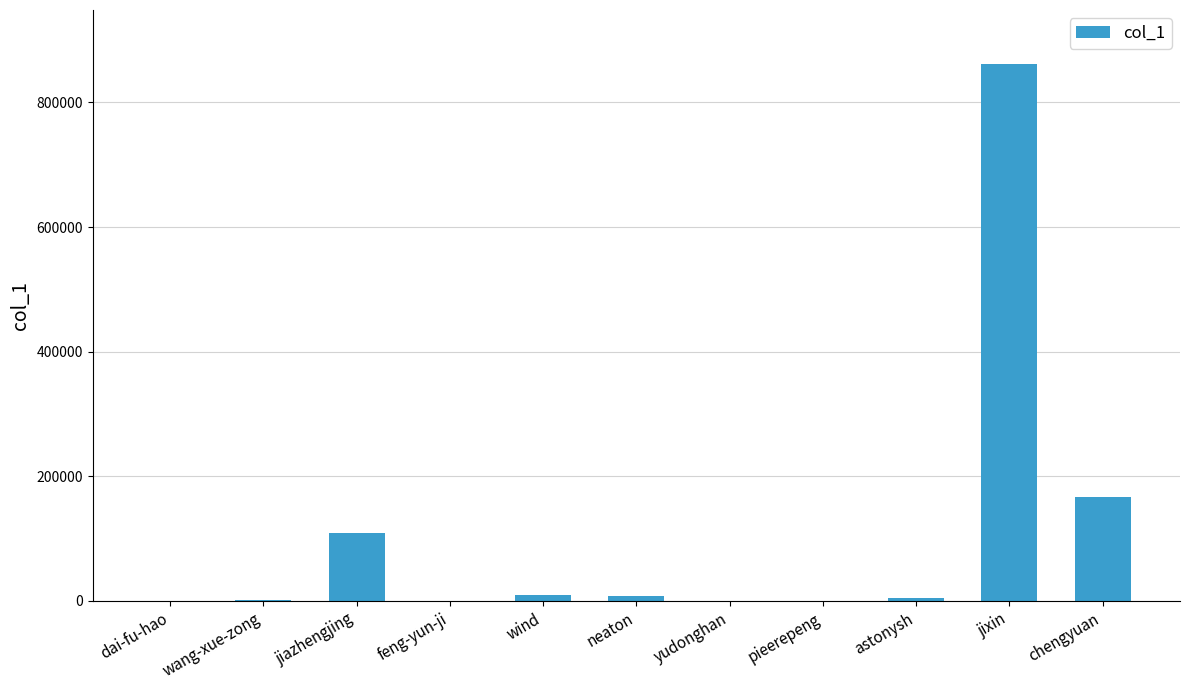

Are the bars horizontal?

No